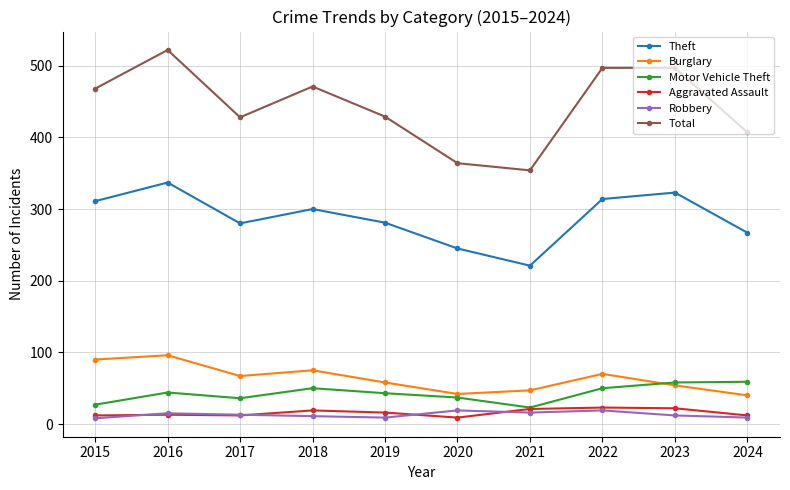

What is the value of the Motor Vehicle Theft point at the 4th from the left?

50